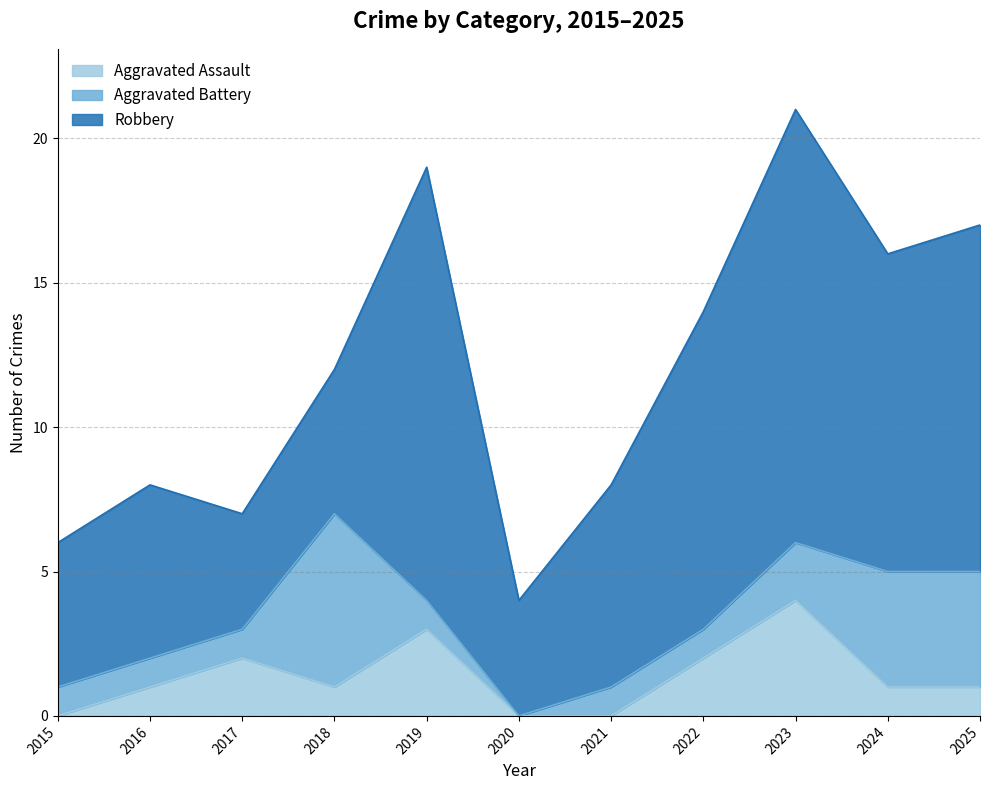

Is the value of Total at 2023 greater than the value of Aggravated Assault at 2023?

Yes